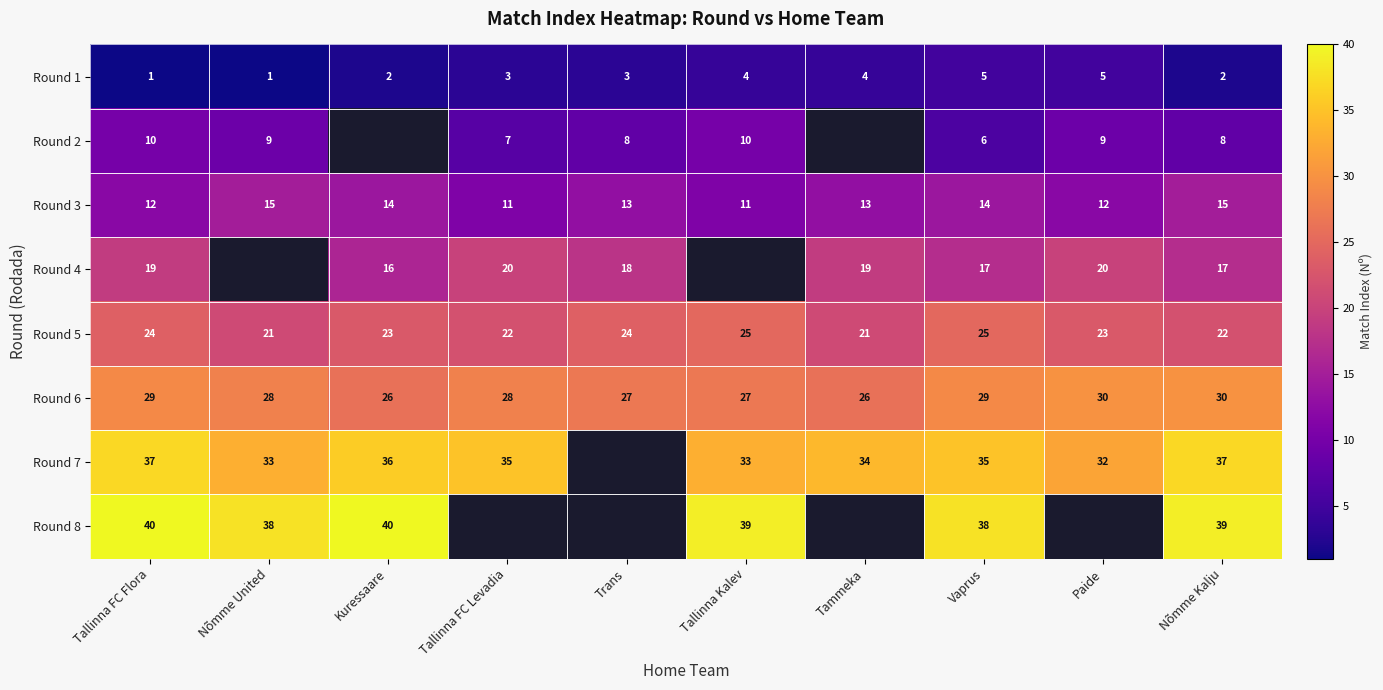

Is the value of Round 7 at Tallinna FC Levadia greater than the value of Round 1 at Nõmme Kalju?

Yes